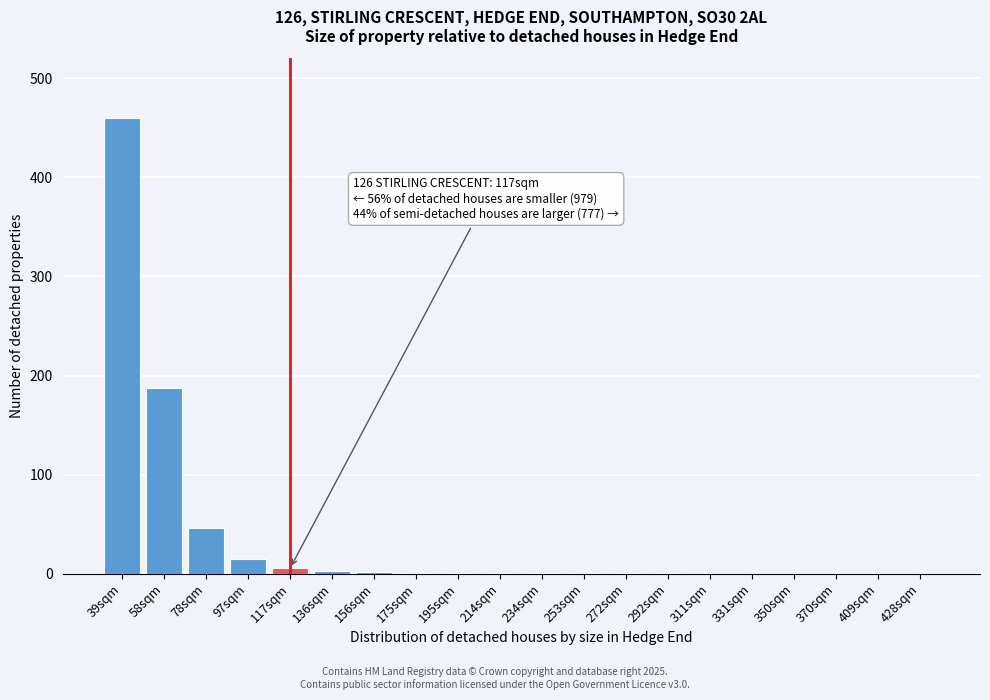

The chart shows a value of 0.3 at 331sqm. True or false?

True